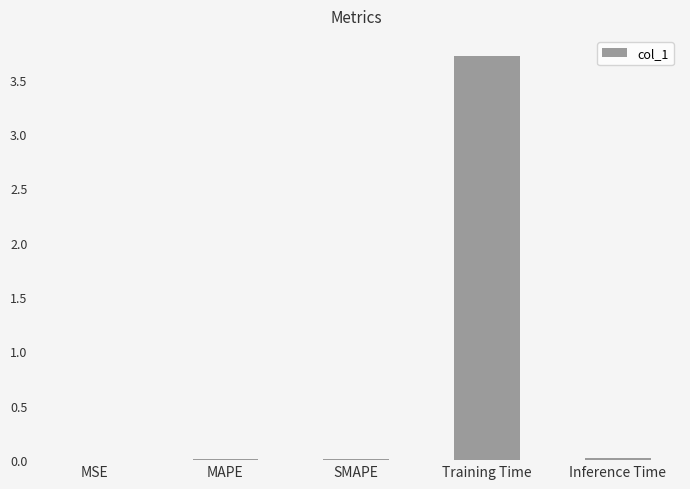

At which category does the chart reach its peak across all series?

Training Time